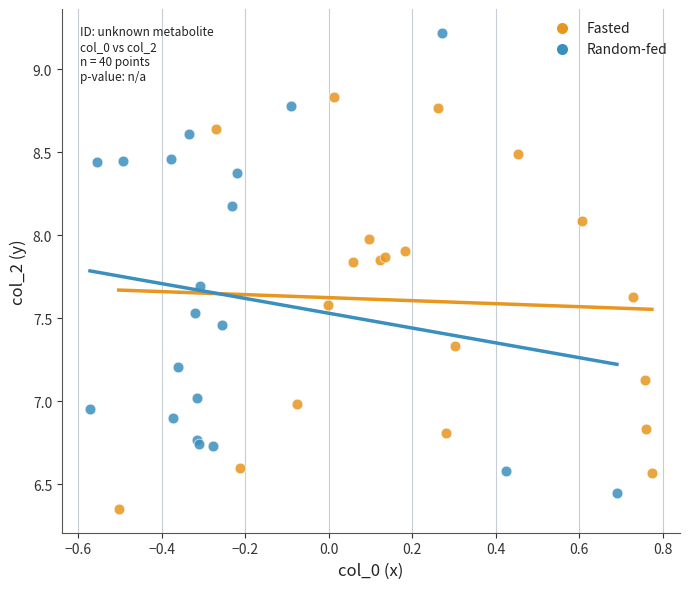

Which series contains the highest Y value?

Random-fed